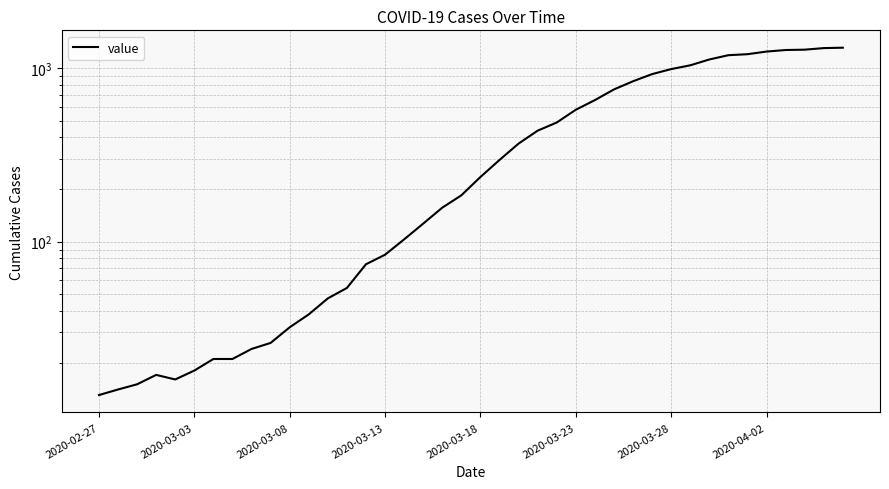

What is the approximate value at 26, to the nearest 50?

650